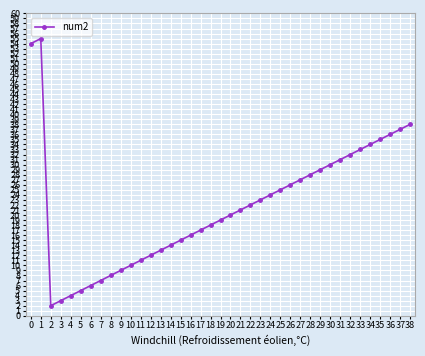

What is the ratio of the value at 21 to the value at 23?

0.9